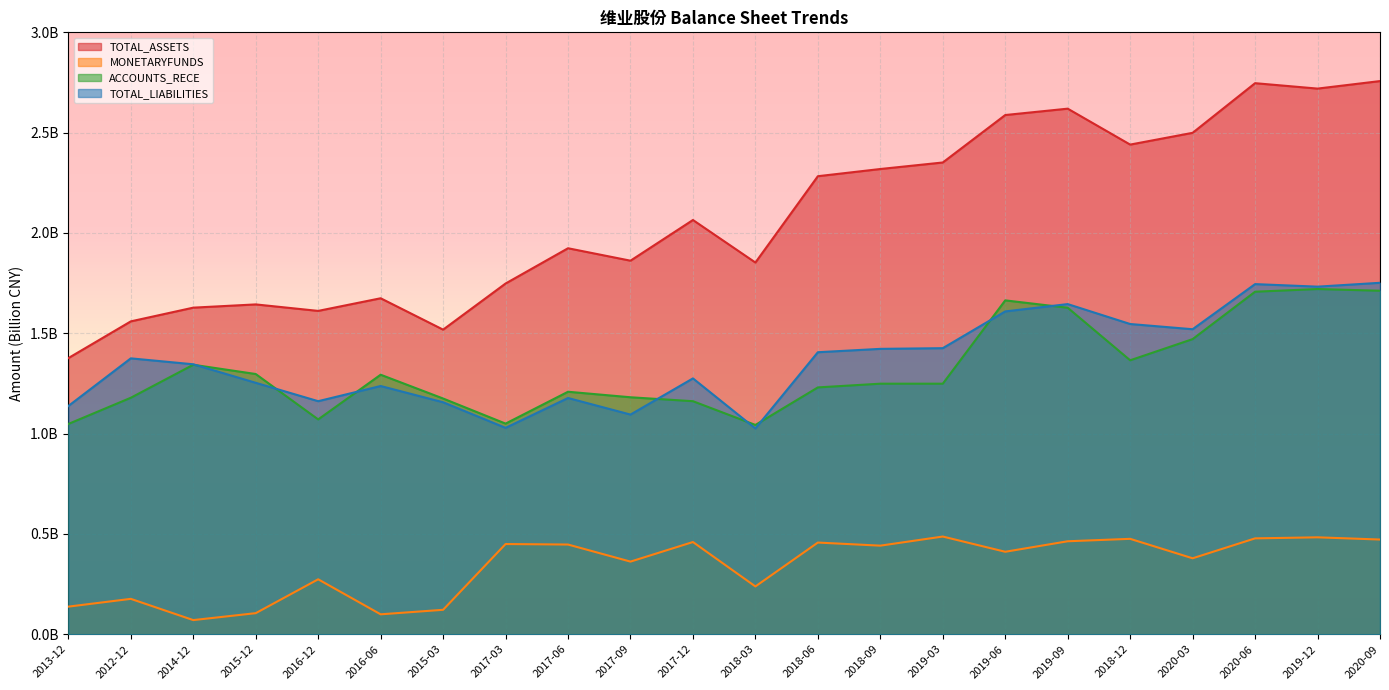

List the labels in order of TOTAL_LIABILITIES value, largest first.

2020-09, 2020-06, 2019-12, 2019-09, 2019-06, 2018-12, 2020-03, 2019-03, 2018-09, 2018-06, 2012-12, 2014-12, 2017-12, 2015-12, 2016-06, 2017-06, 2016-12, 2015-03, 2013-12, 2017-09, 2017-03, 2018-03